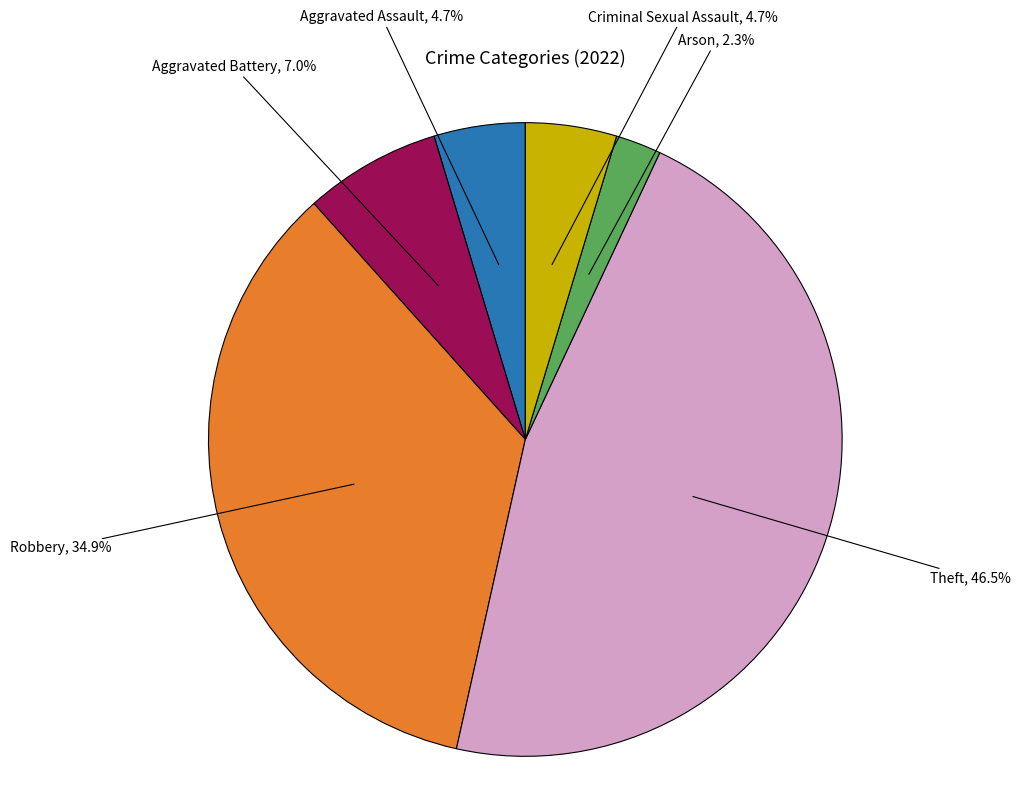

Does any single category account for the majority?

No